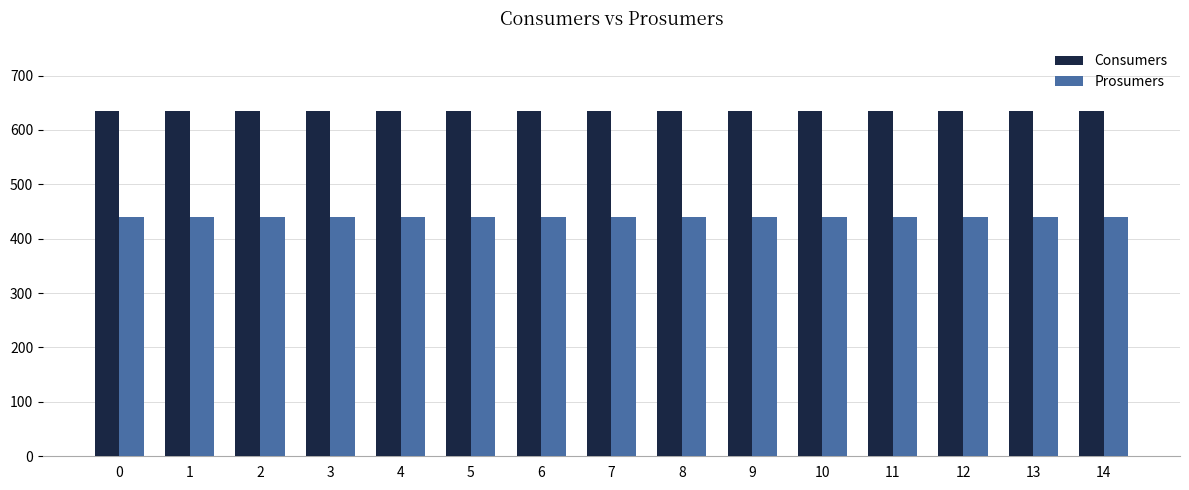

Count the number of categories in the chart.

15